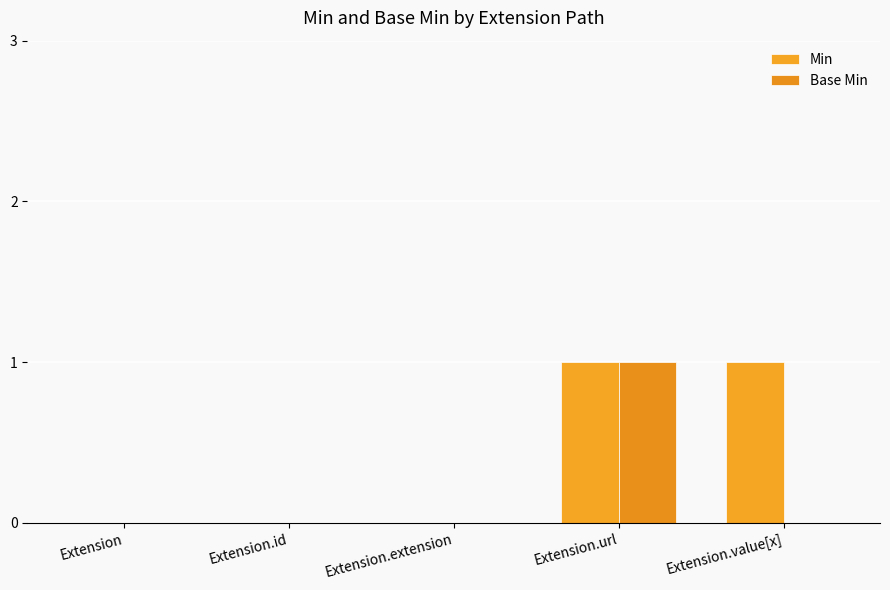

Rank the series by their maximum value, from highest to lowest.

Min, Base Min